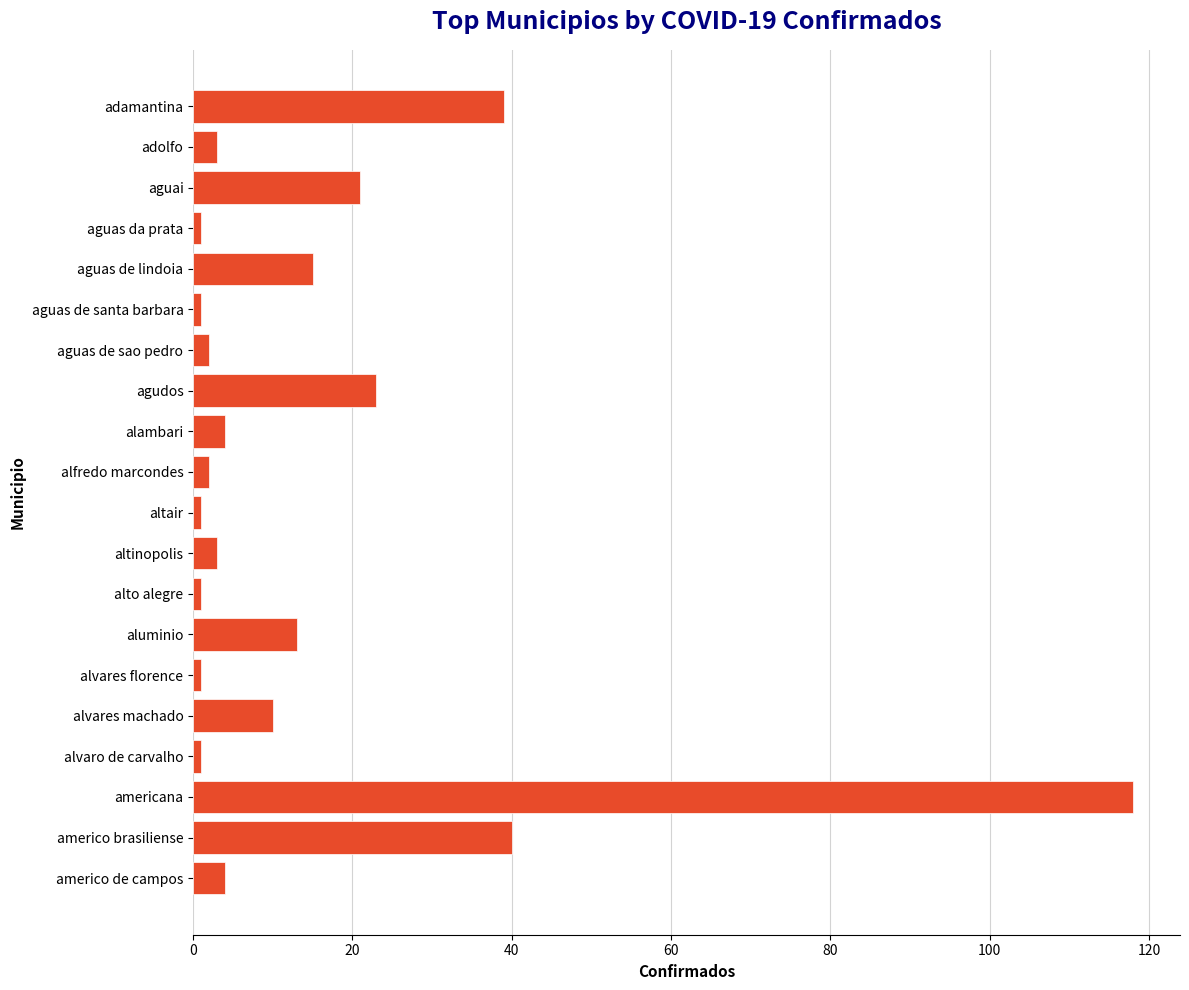

How many values are below 4?

10